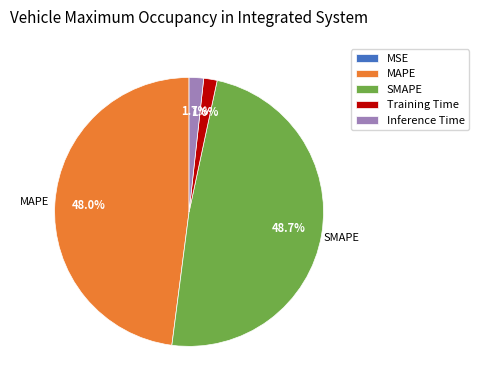

What is the largest slice in the pie chart?

SMAPE